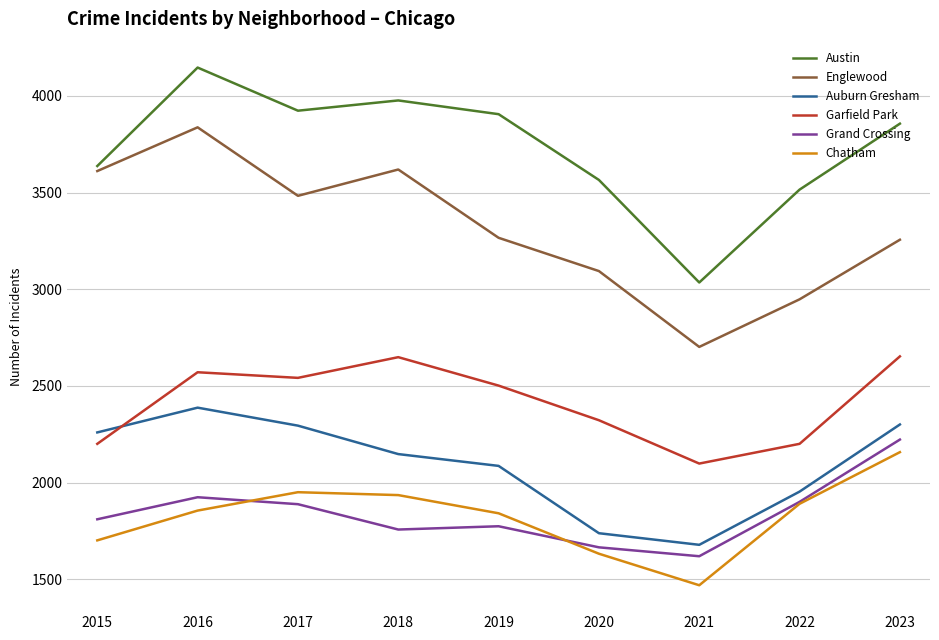

True or false: Garfield Park has more than 2 points higher than both neighbors.

False